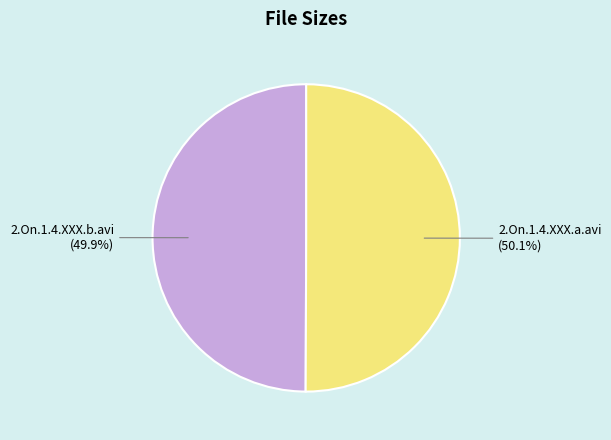

Combined, what portion of the pie is 2.On.1.4.XXX.b.avi and 2.On.1.4.XXX.a.avi?

100.0%